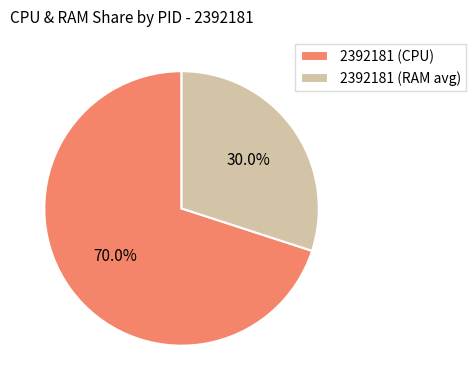

Which category has the biggest portion of the pie?

2392181 (CPU)